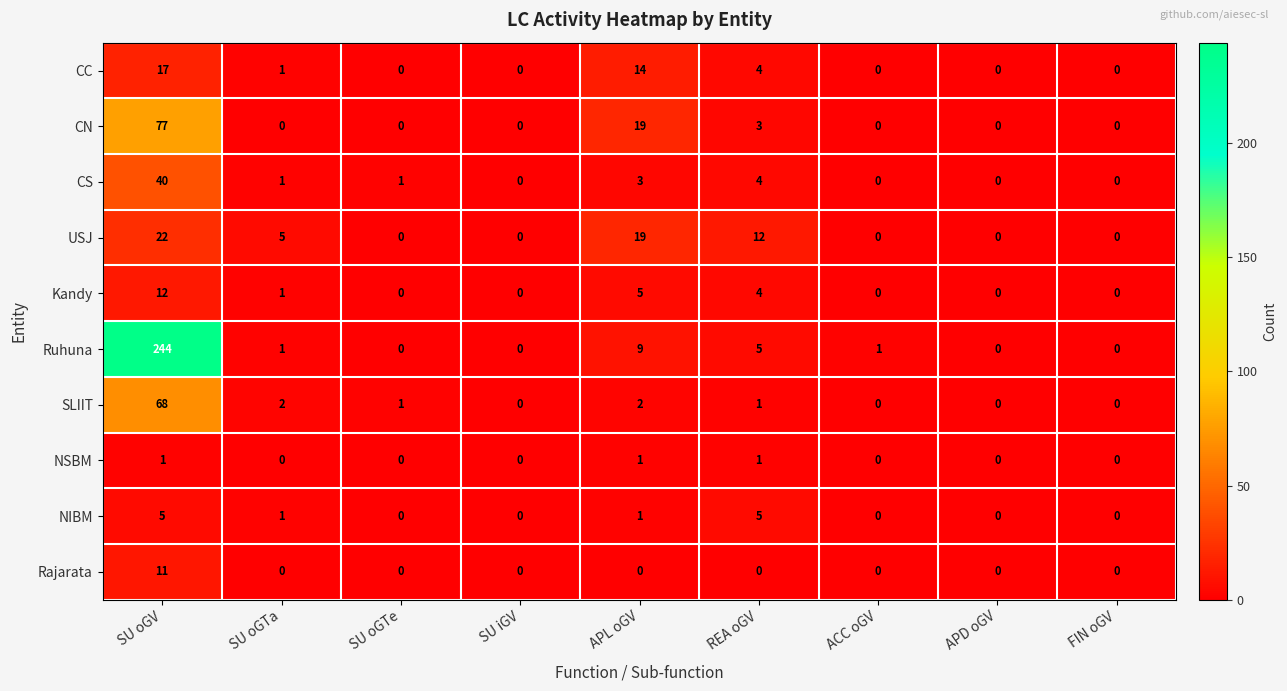

At which category is the sum across all series the highest?

SU oGV